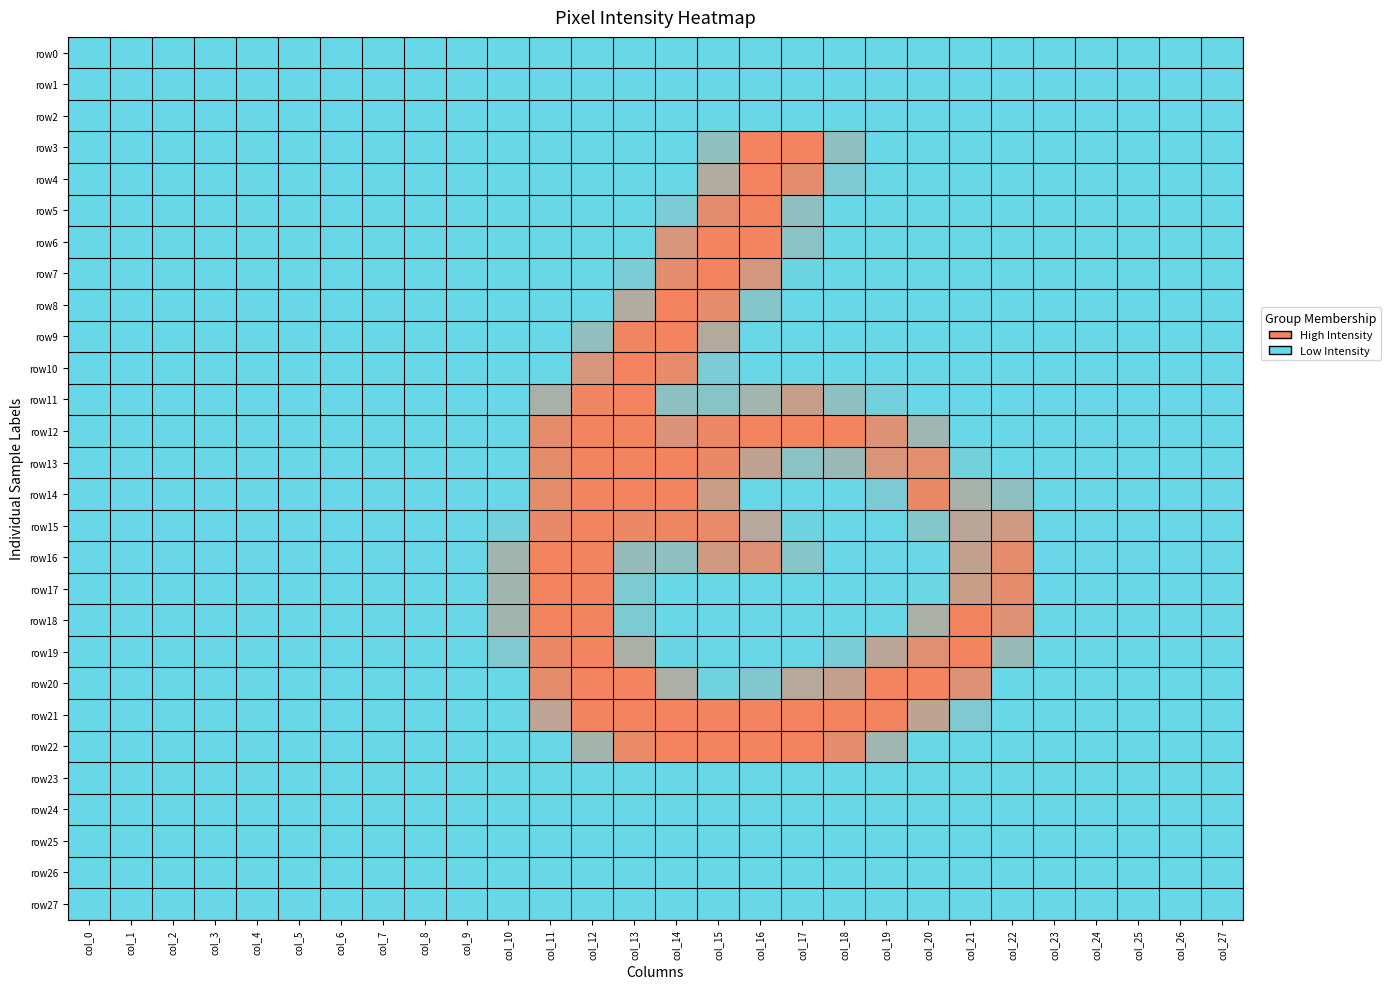

How many categories are shown in the chart?

28